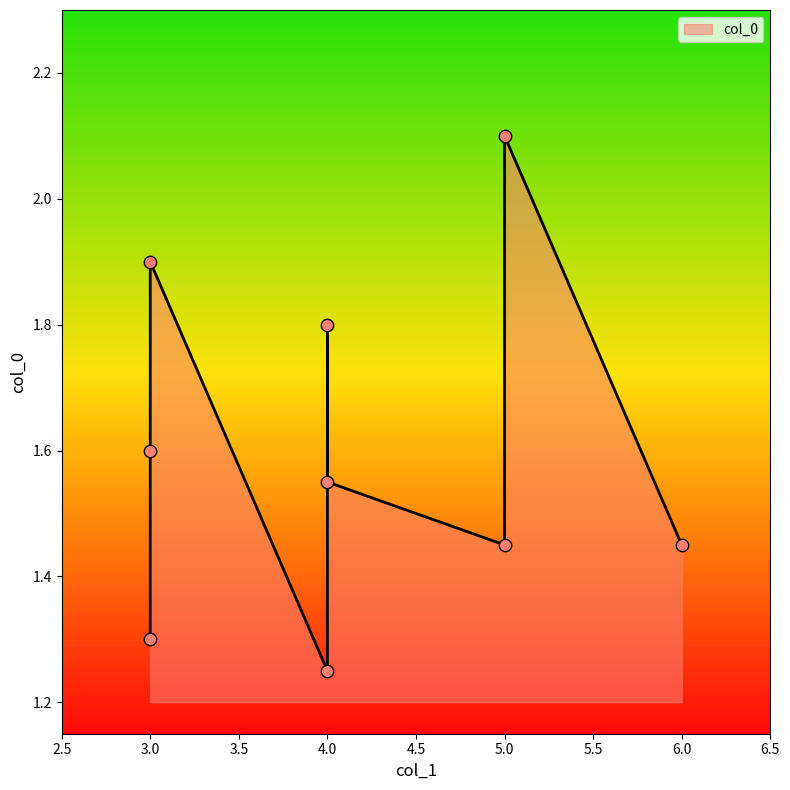

Between 4 and 6, which is larger?

4